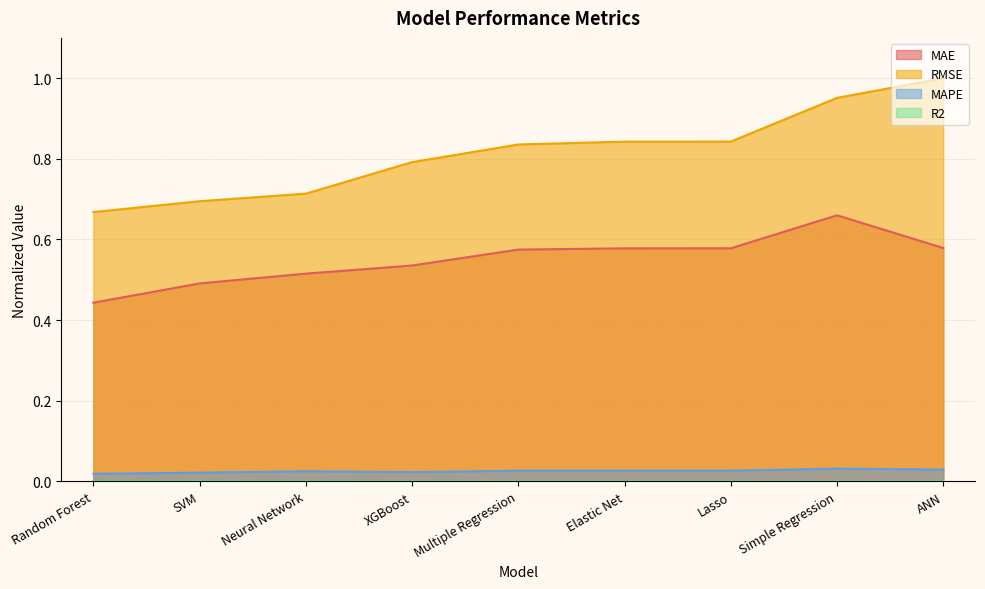

Between SVM and Neural Network, which is larger?

Neural Network